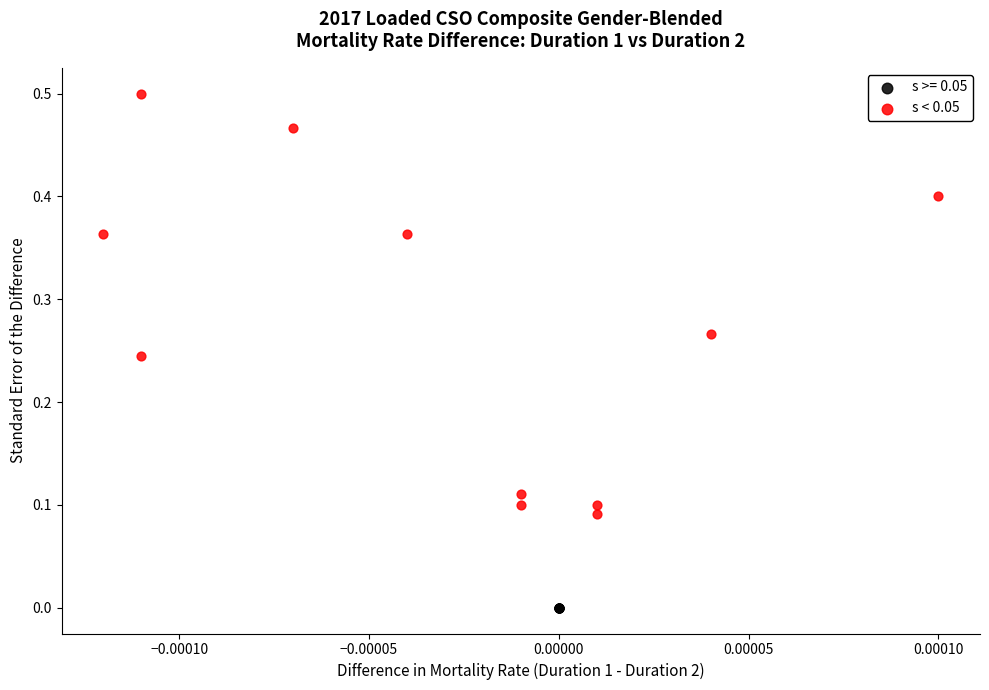

Which series contains the highest Y value?

s < 0.05